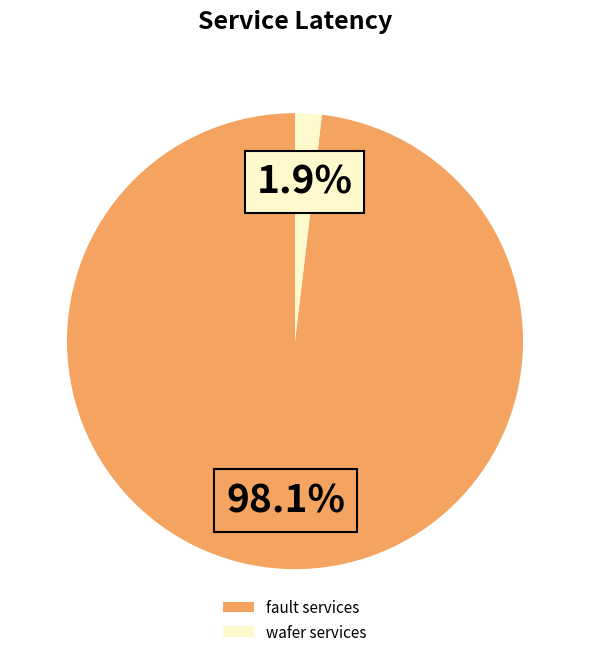

Between fault services and wafer services, which is larger?

fault services